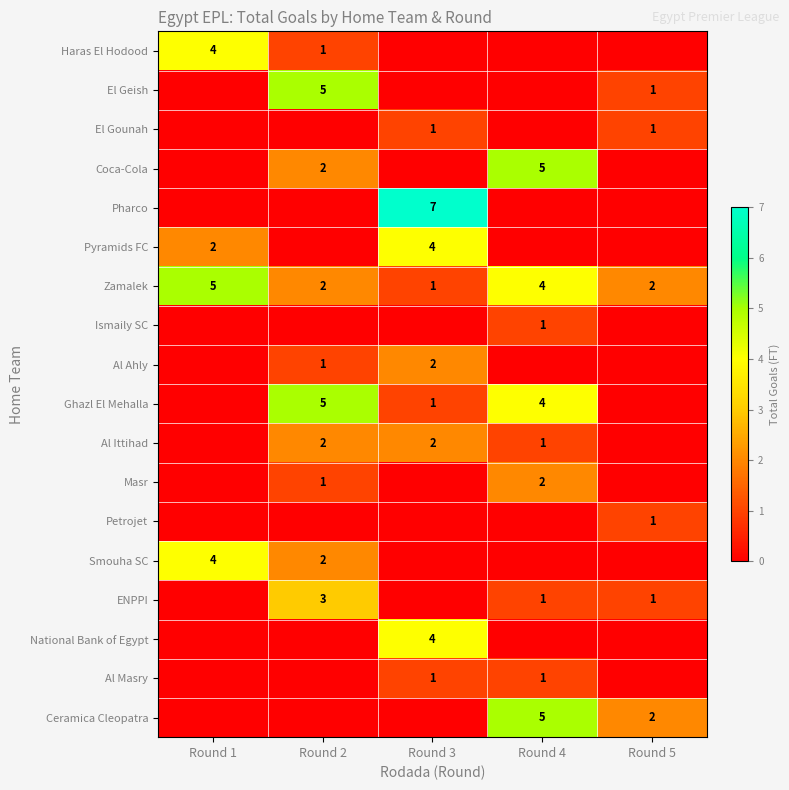

The value of Zamalek at Round 4 is 4. True or false?

True